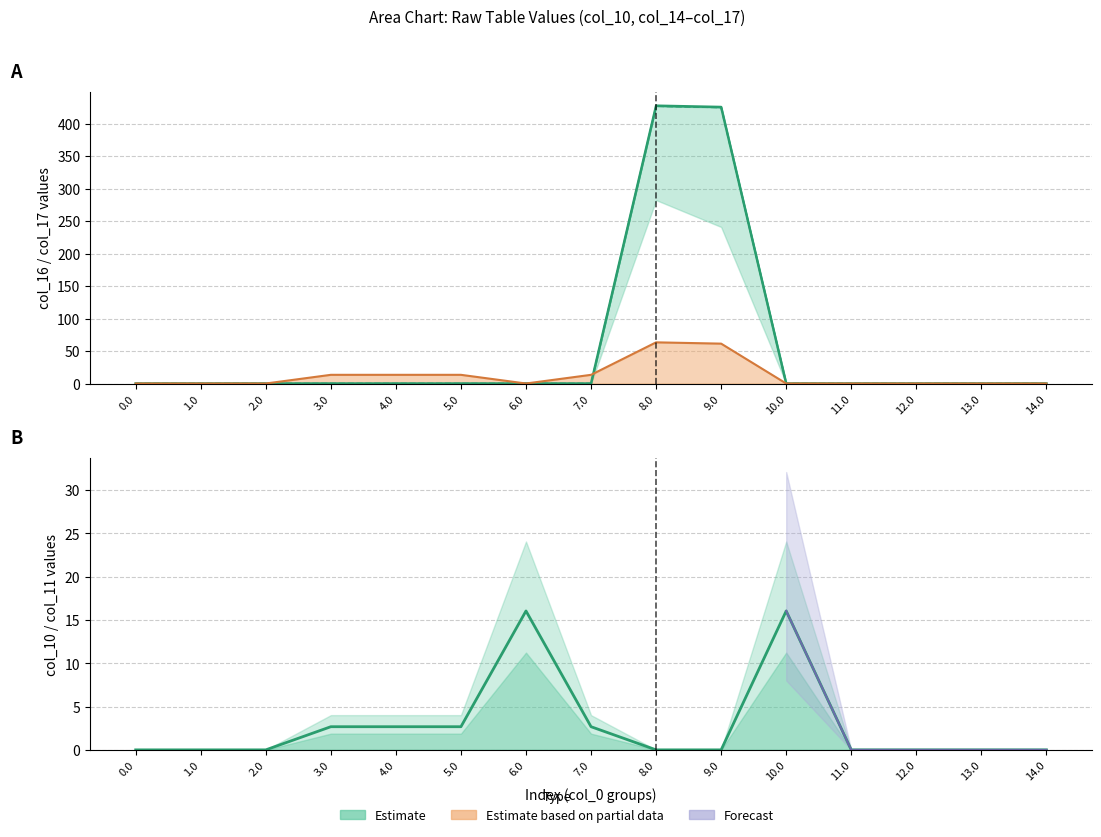

Does the chart have visible grid lines?

Yes